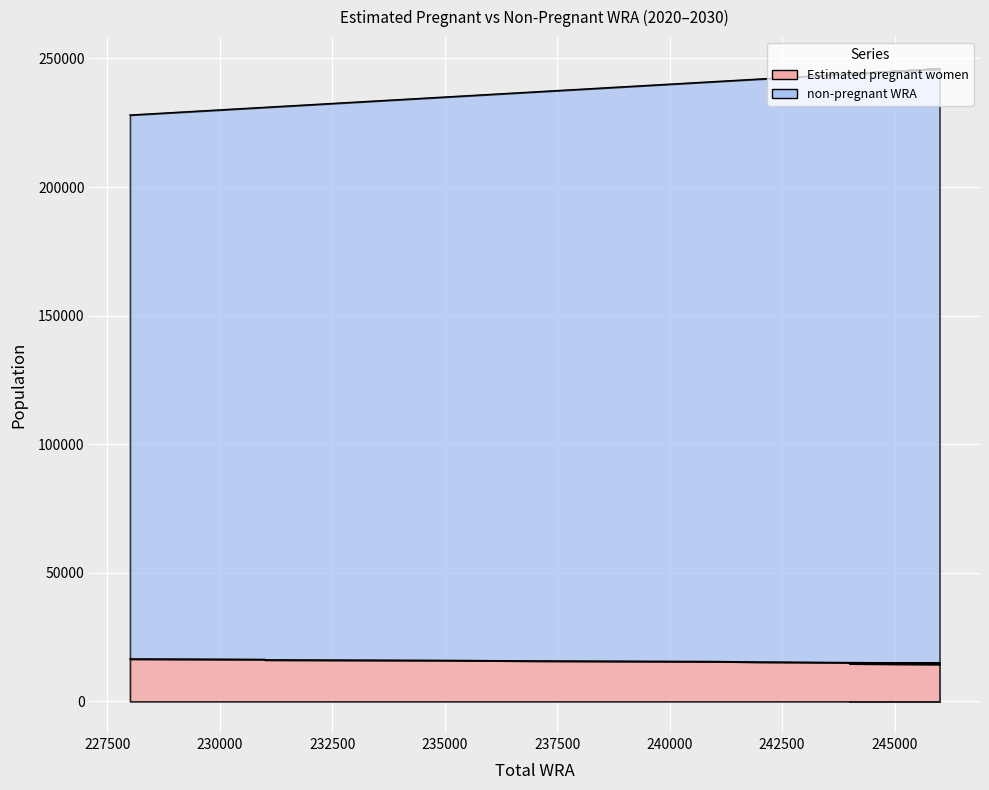

What is the lowest value of the Estimated pregnant women series?

14444.3